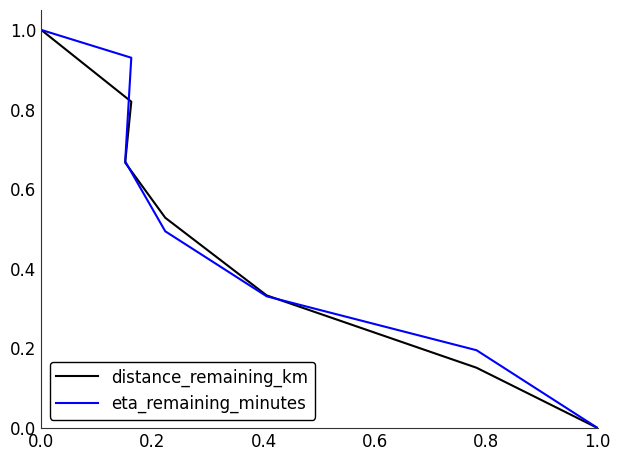

The value of eta_remaining_minutes at 0.0 is 0.2. True or false?

False